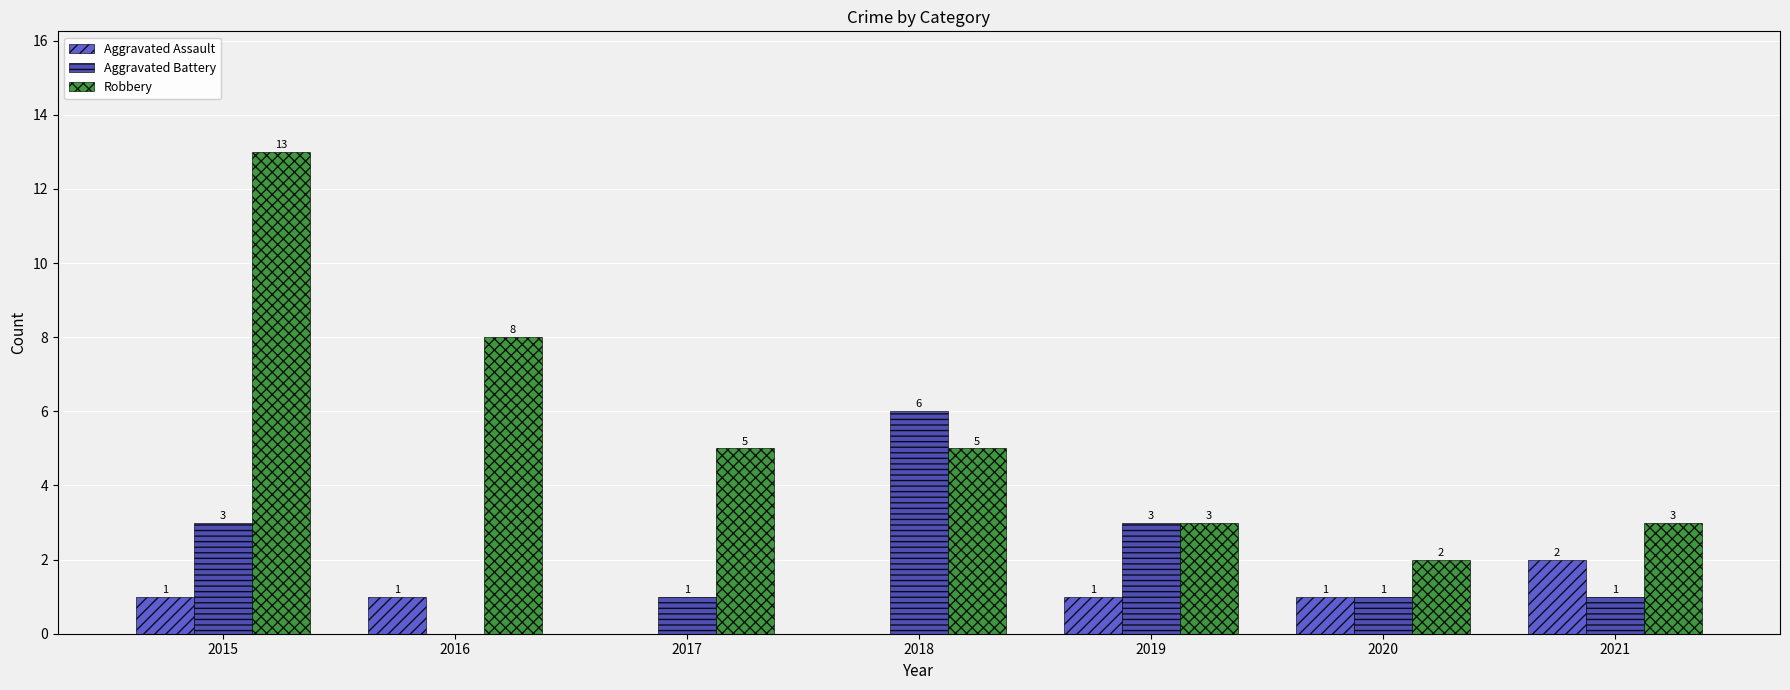

What is the sum of the Aggravated Battery values at 2020 and 2015?

4